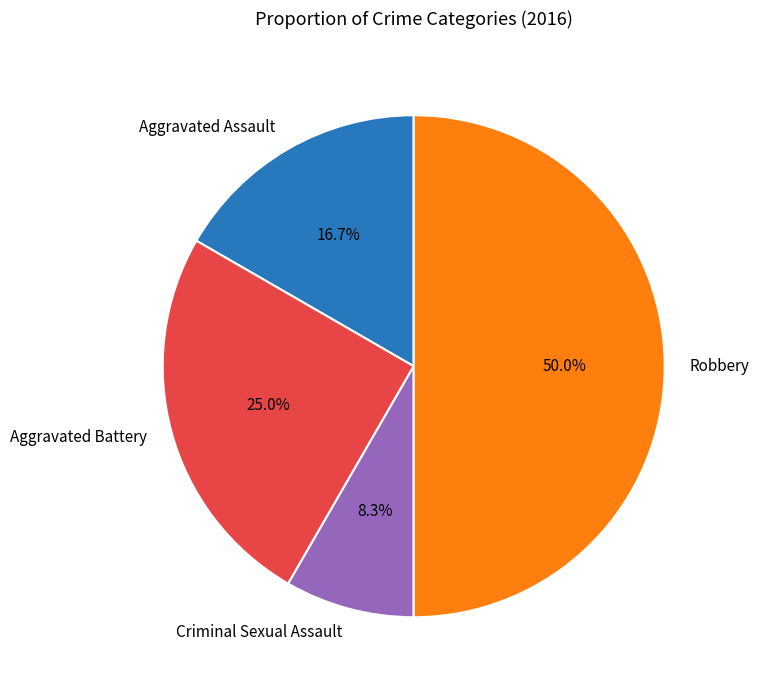

Combined, do Robbery and Aggravated Battery account for over 50%?

Yes